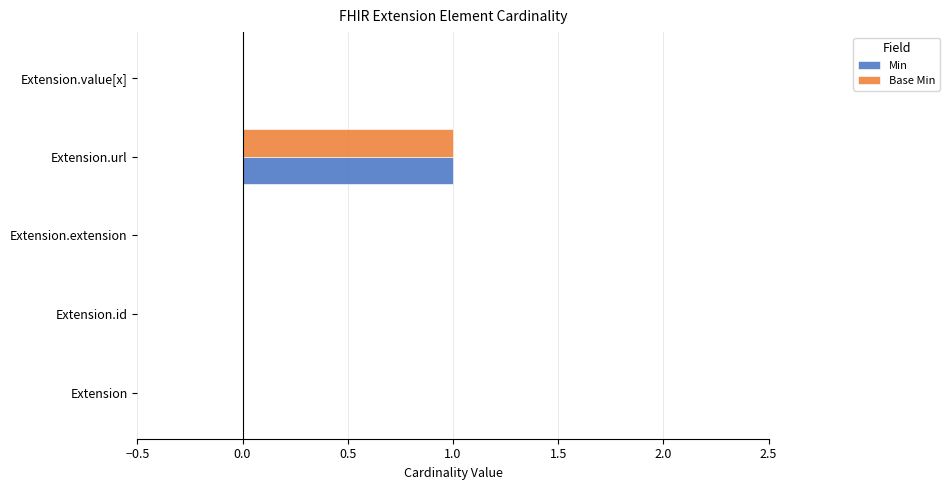

Is it true that Min equals 0 at Extension.extension?

True